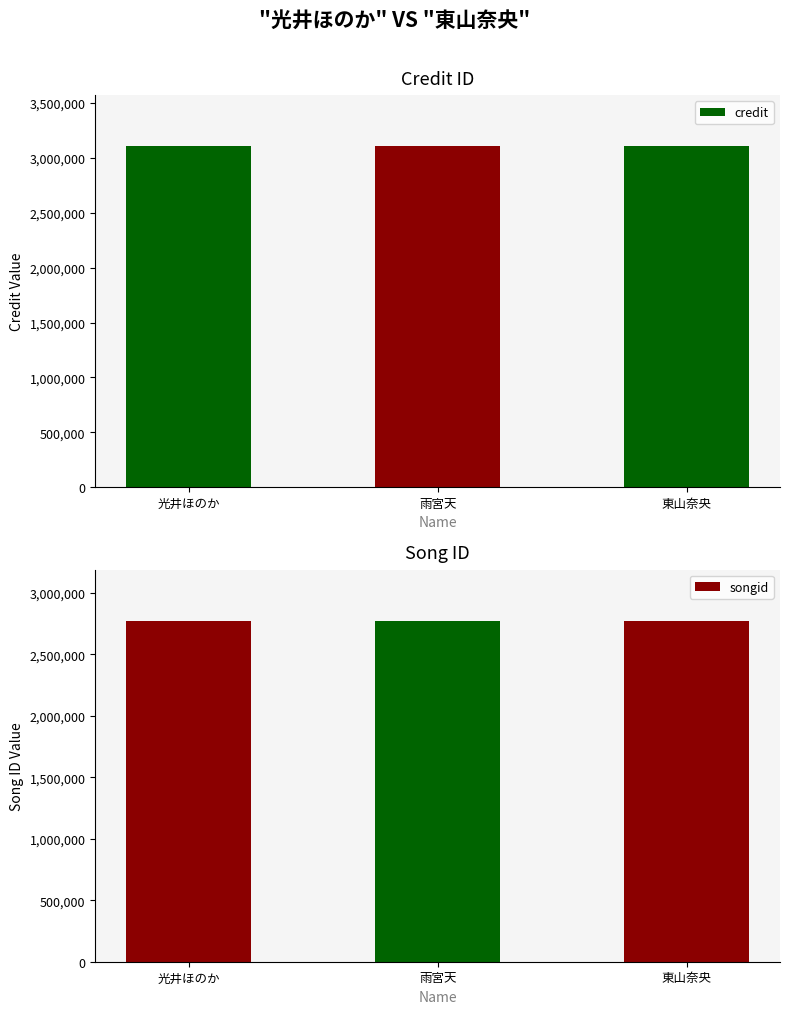

How many series are shown in this chart?

2